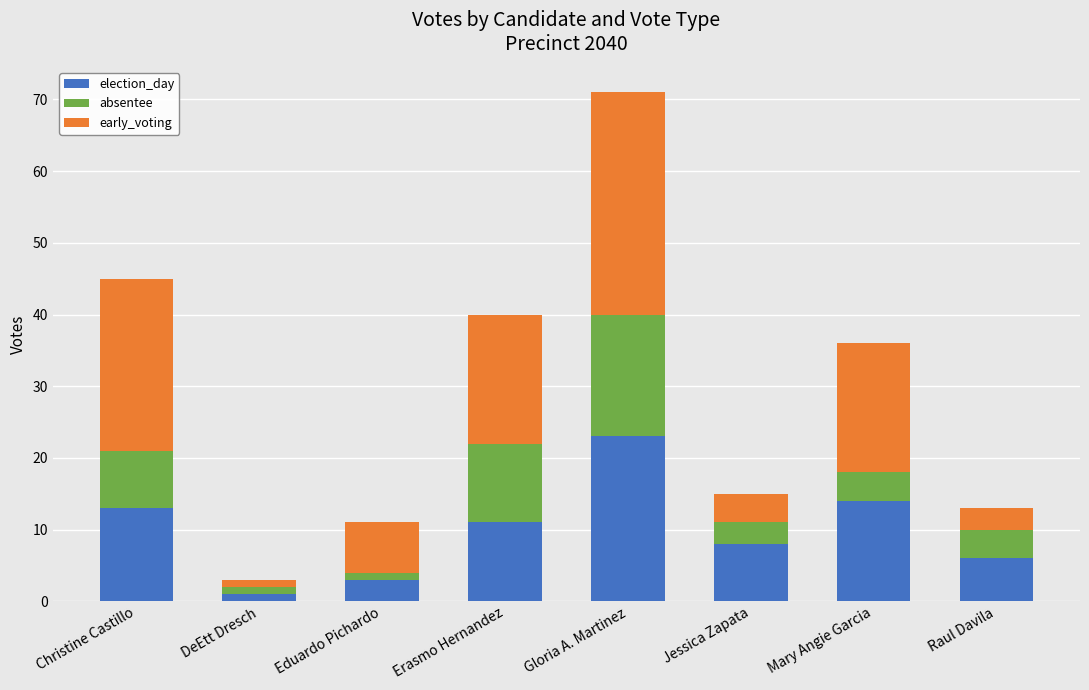

Where does the election_day series first go above 11?

Christine Castillo